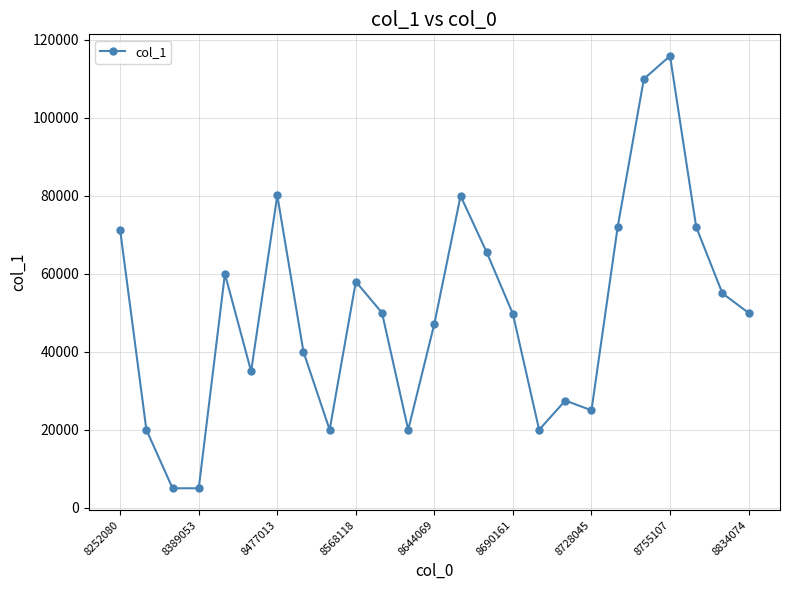

What is the average value?

50164